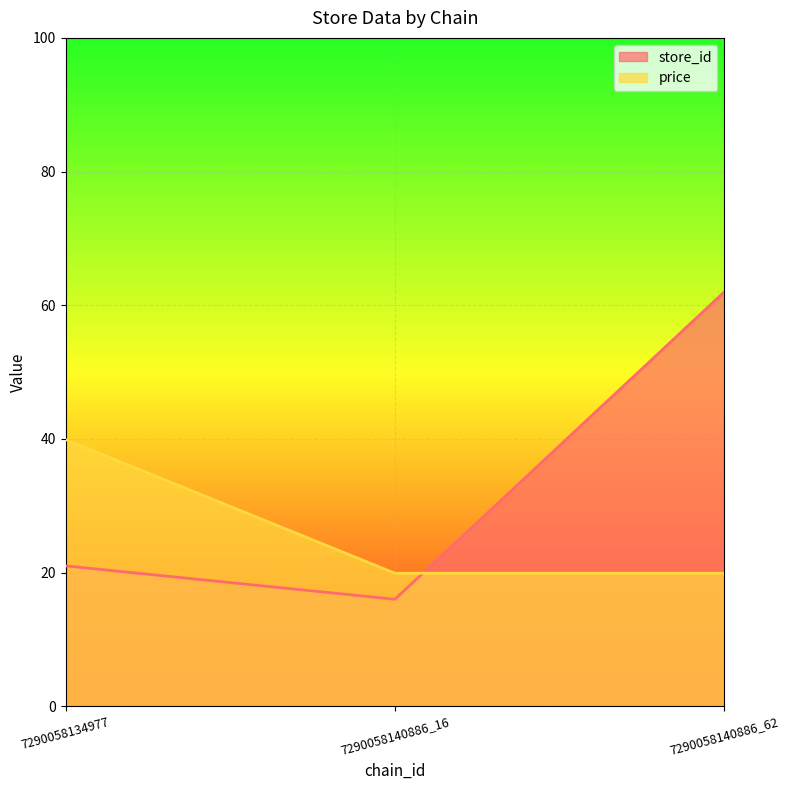

Is it true that store_id equals 4.7 at 7290058140886_16?

False